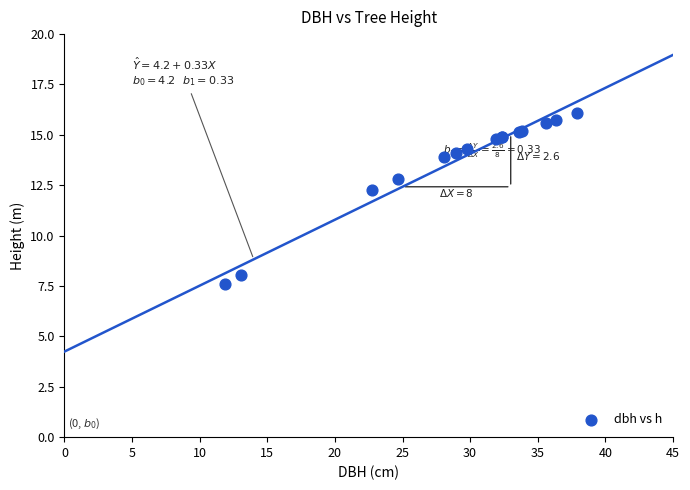

What Y value in the scatter plot is closest to 11?

12.3